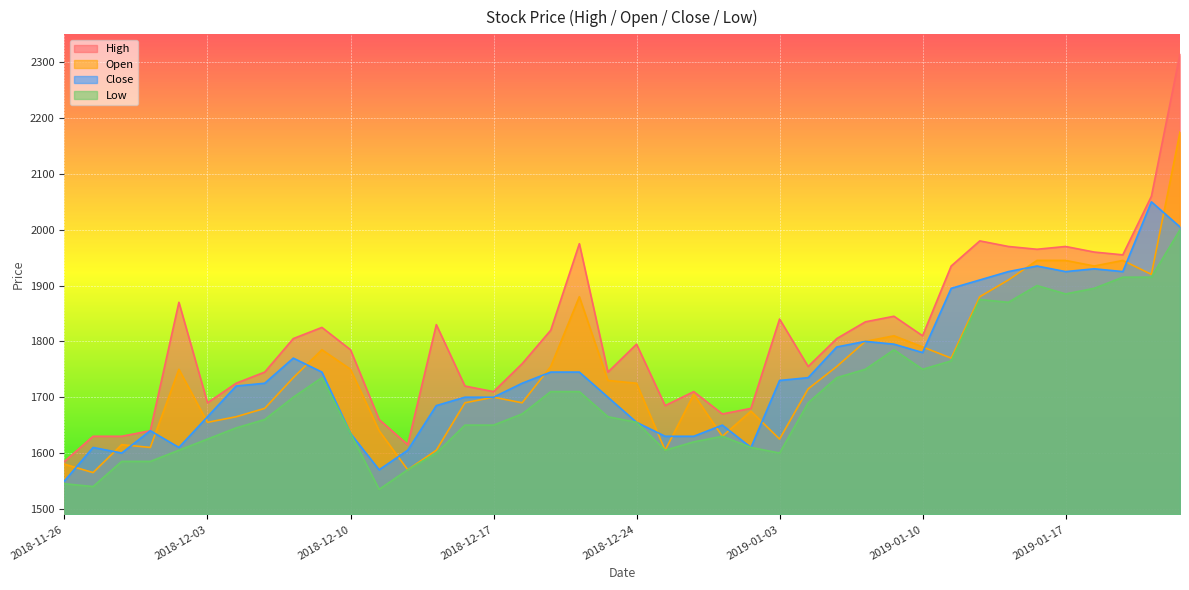

What is the difference between the second highest and minimum values in the Low series?

380